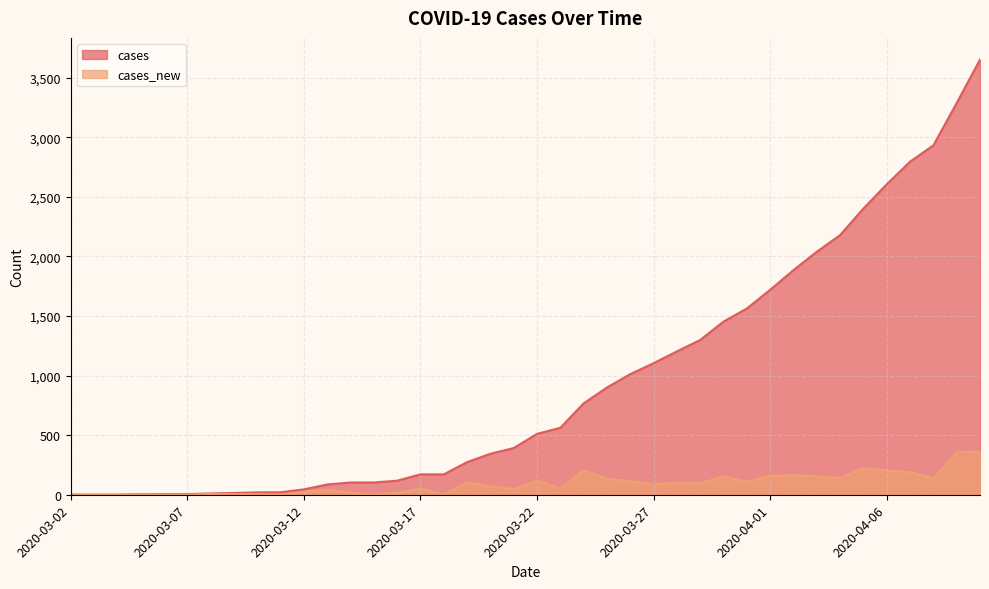

What is the difference between the cases_new values at 2020-03-20 and 2020-03-25?

63